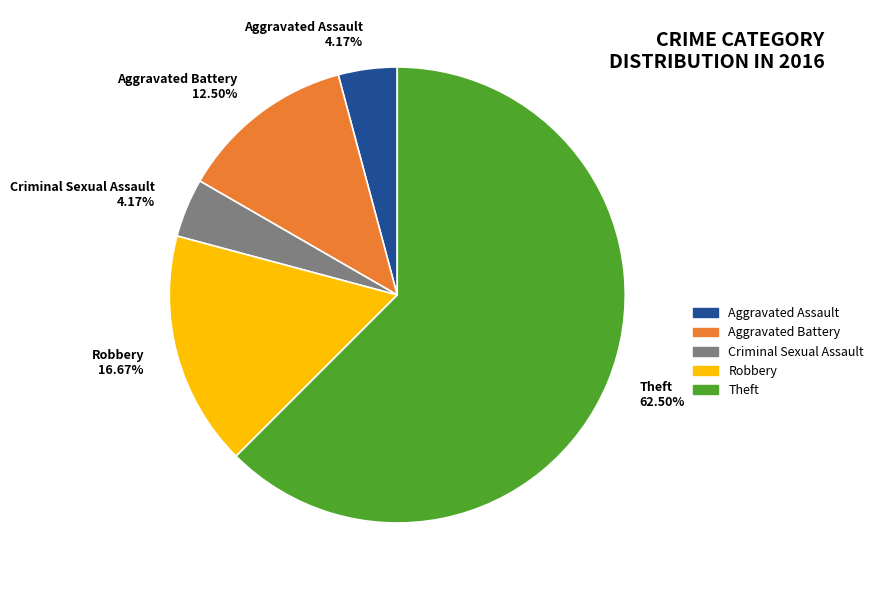

Which slice represents more than half of the pie?

Theft